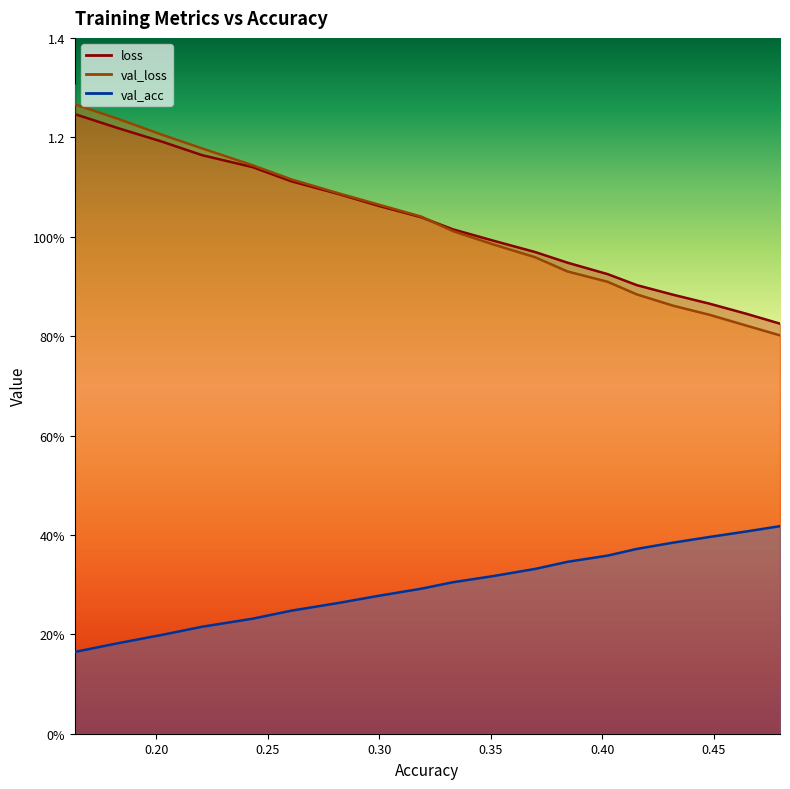

What is the value of the loss point at the 8th from the left?

1.1